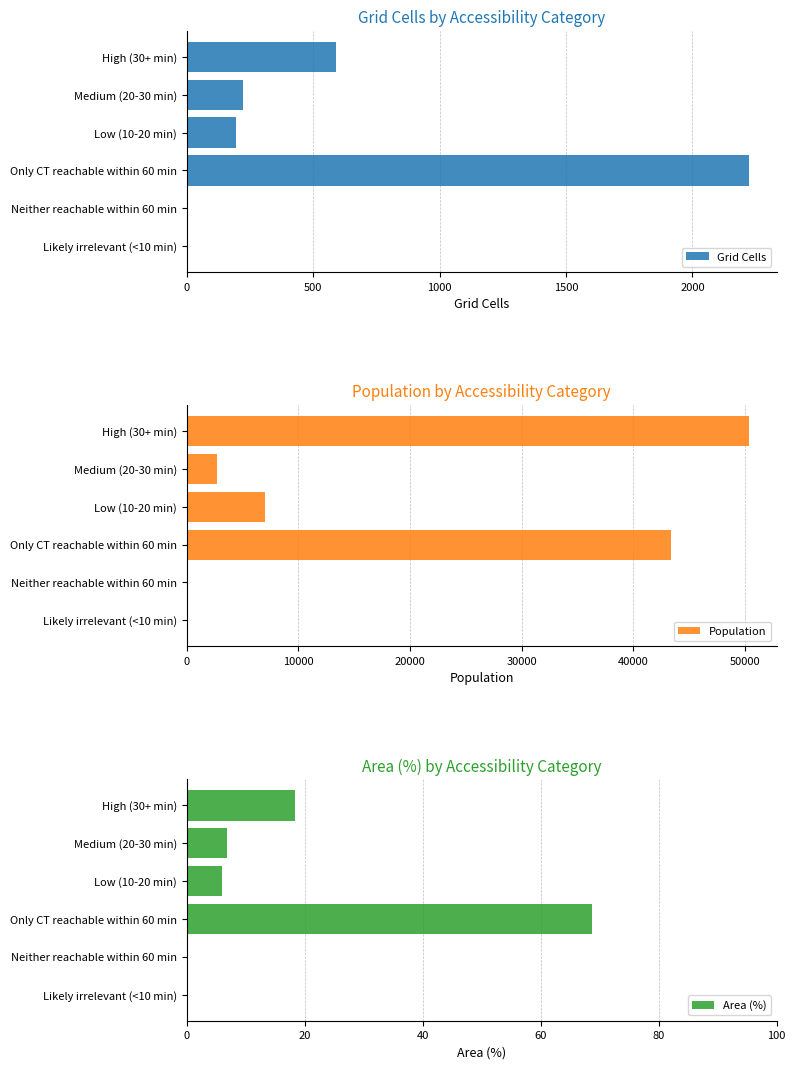

What is the value of the Area (%) bar at the 4th from the left?

68.7